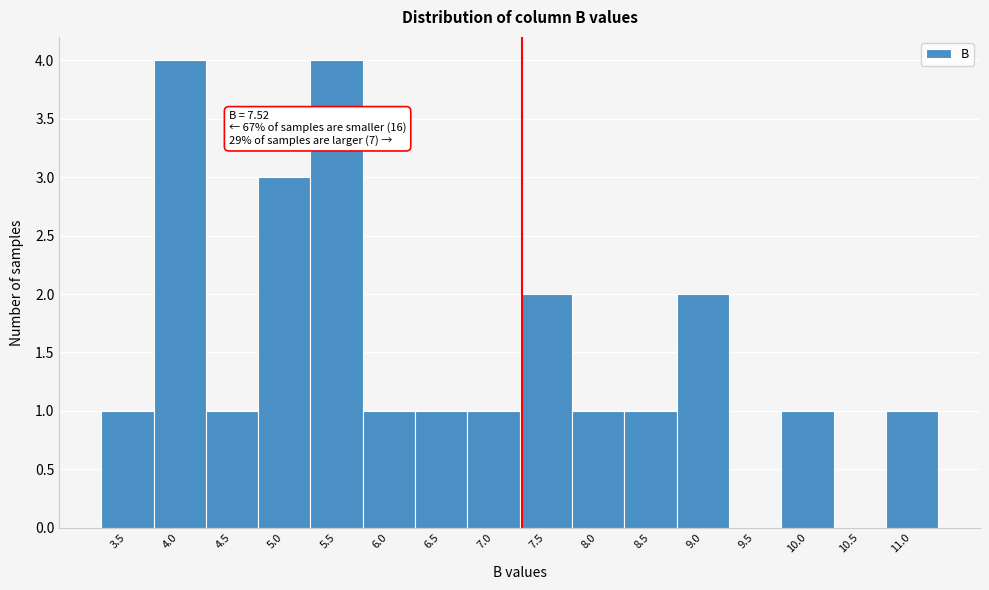

Reading right to left, what are all the values shown in this chart?

11.0=1	10.5=0	10.0=1	9.5=0	9.0=2	8.5=1	8.0=1	7.5=2	7.0=1	6.5=1	6.0=1	5.5=4	5.0=3	4.5=1	4.0=4	3.5=1